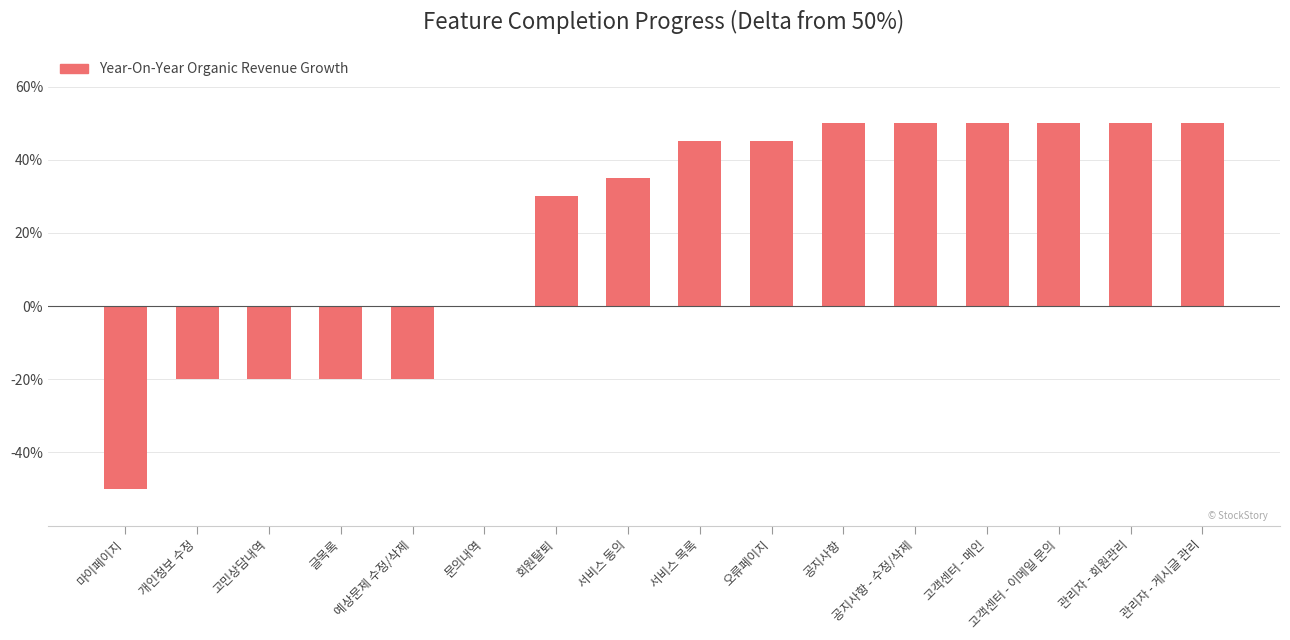

Are the bars horizontal?

No